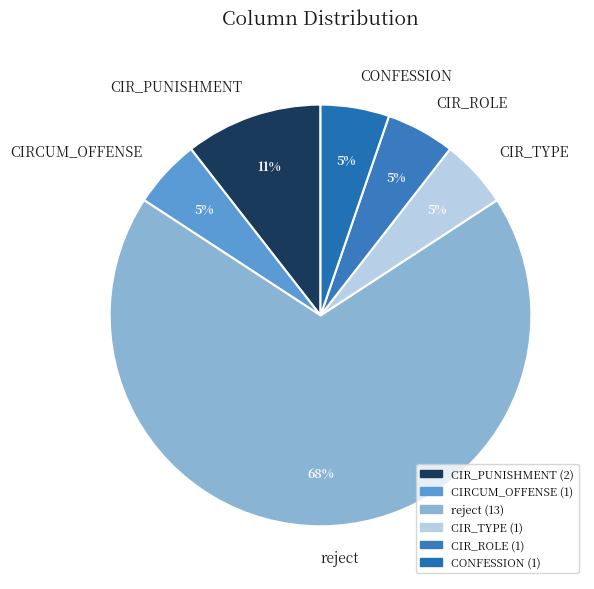

How many slices are in this pie chart?

6